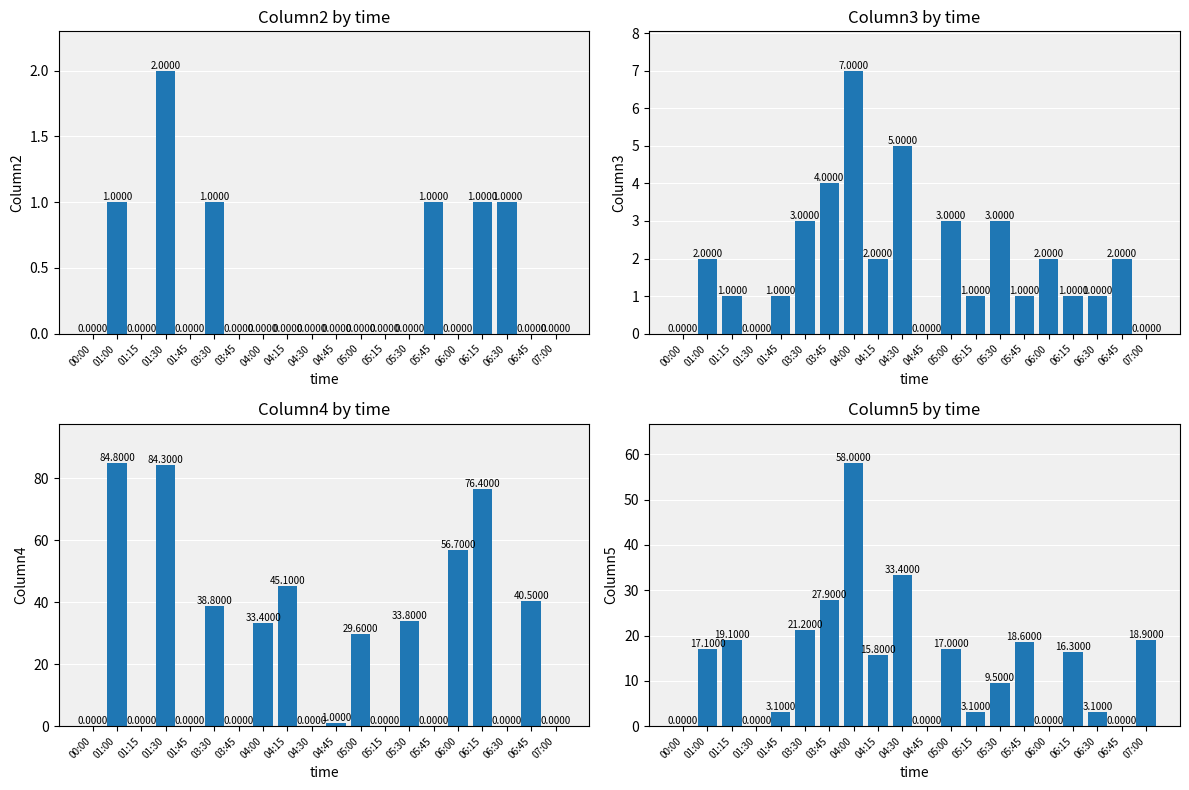

At which category does the chart reach its minimum across all series?

00:00